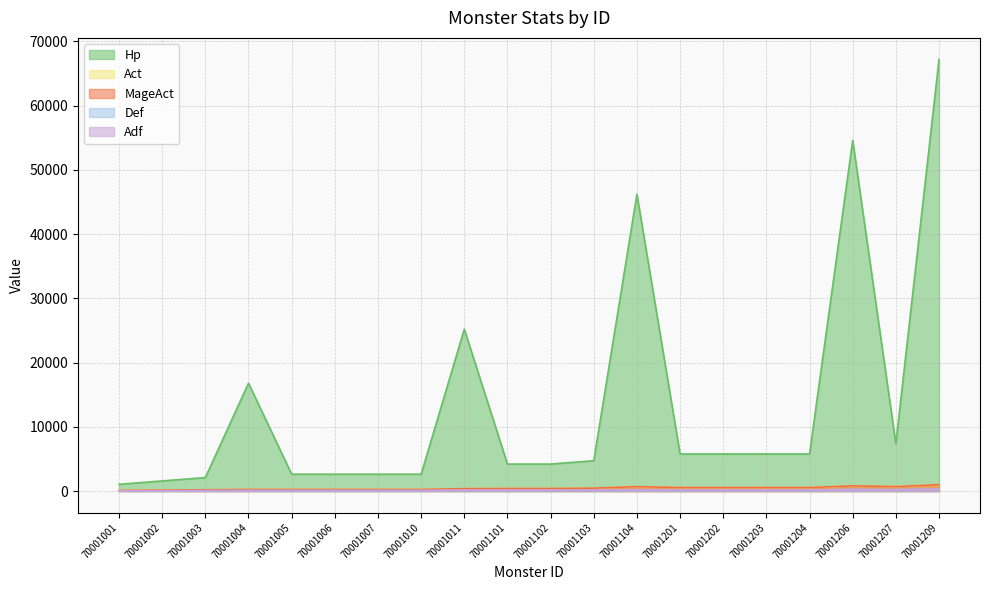

How many interior local valleys does the Adf series have?

1